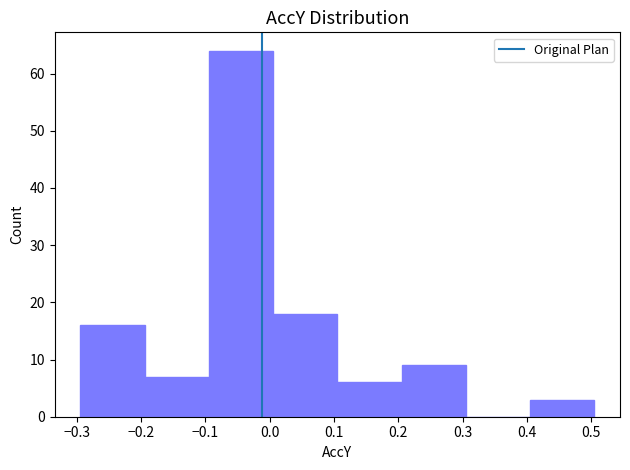

How tall is the bar that spans -0.09 to 0.01 on the x-axis? Neither the bar edges nor the heights are printed on the chart, so give them approximately, as read against the axes.

64